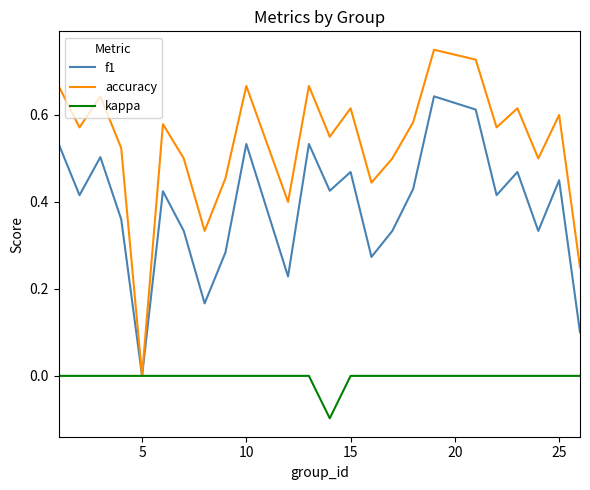

What is the smallest value displayed?

-0.1